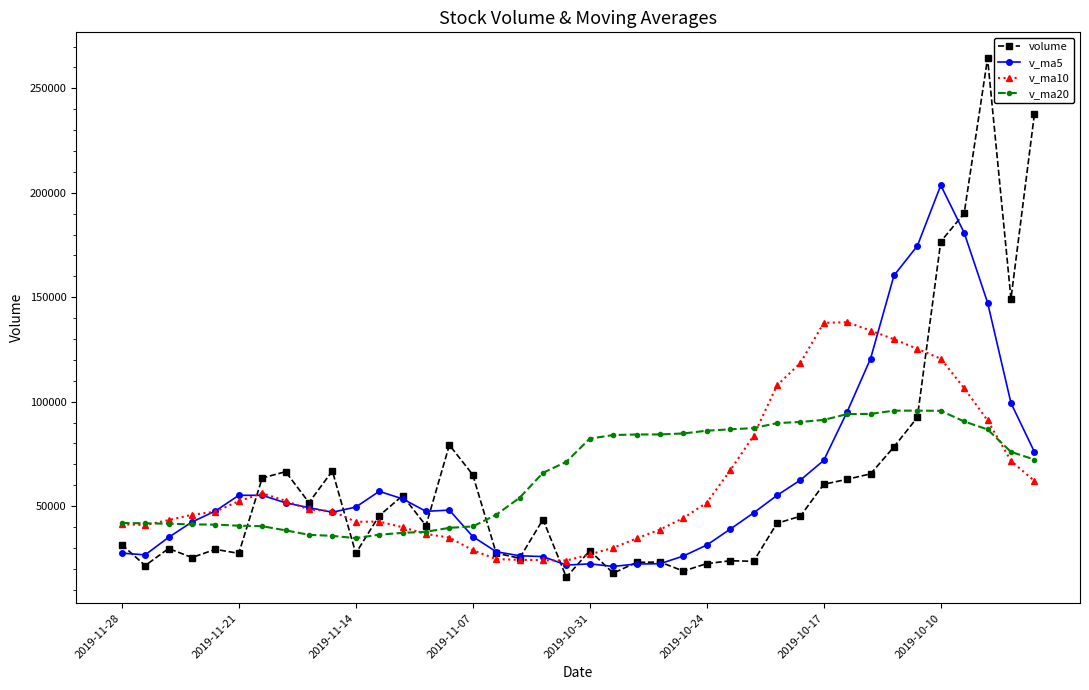

What is the greatest value displayed?

264401.1